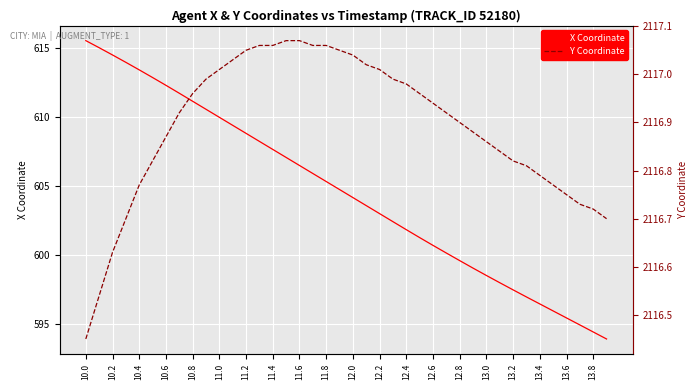

List the series in order of their overall mean, highest first.

Y Coordinate, X Coordinate